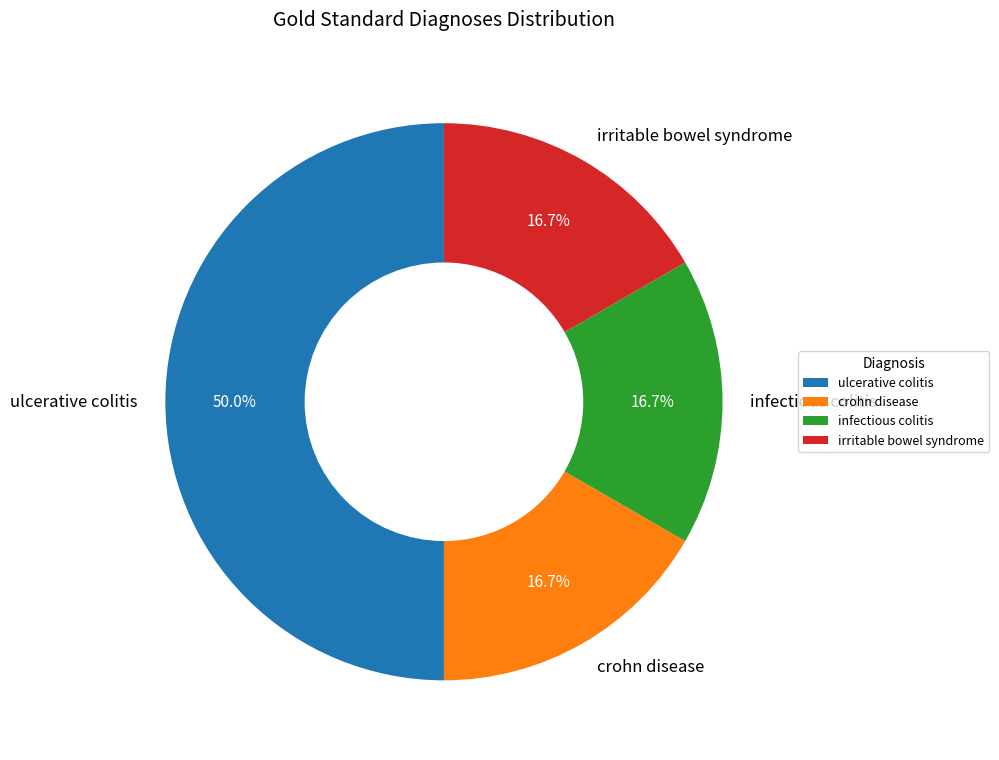

What is the largest slice in the pie chart?

ulcerative colitis